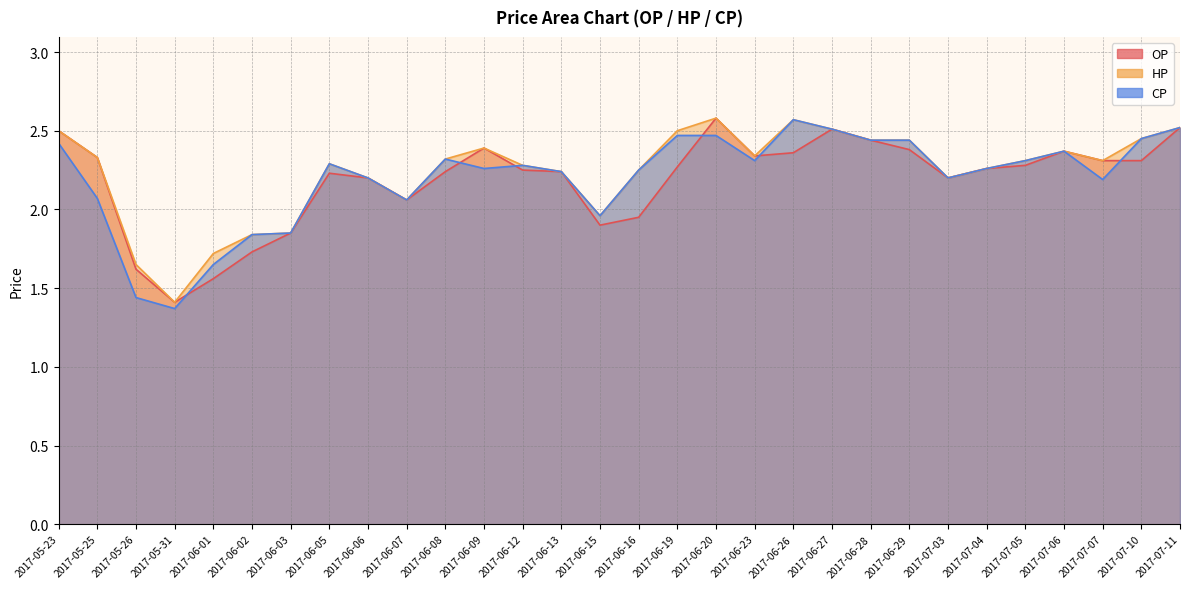

How many lines are shown in the chart?

3